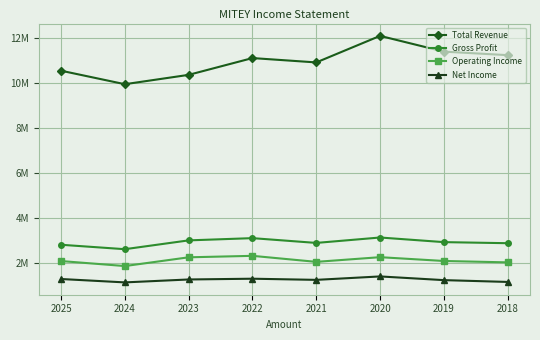

Which has a higher value, 2020 or 2022?

2020